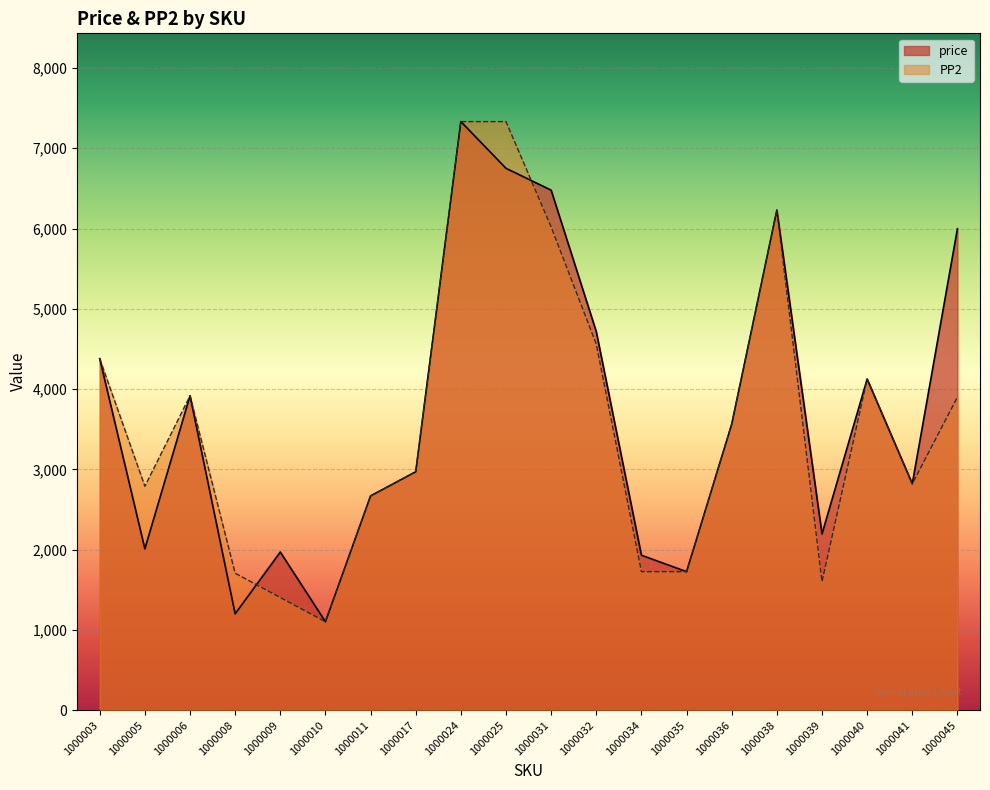

True or false: PP2 has more than 1 interior local peaks.

True